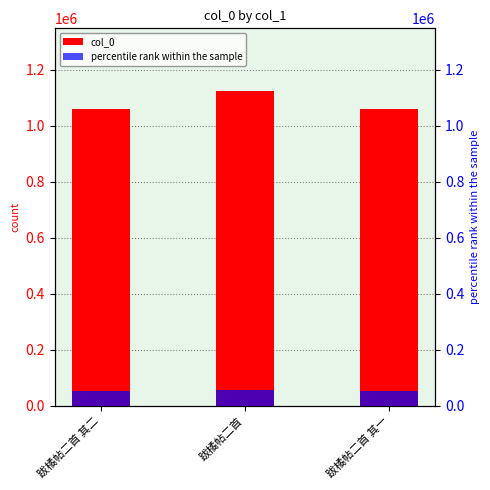

What is the difference between the maximum and minimum values in the col_0 series?

61802.0